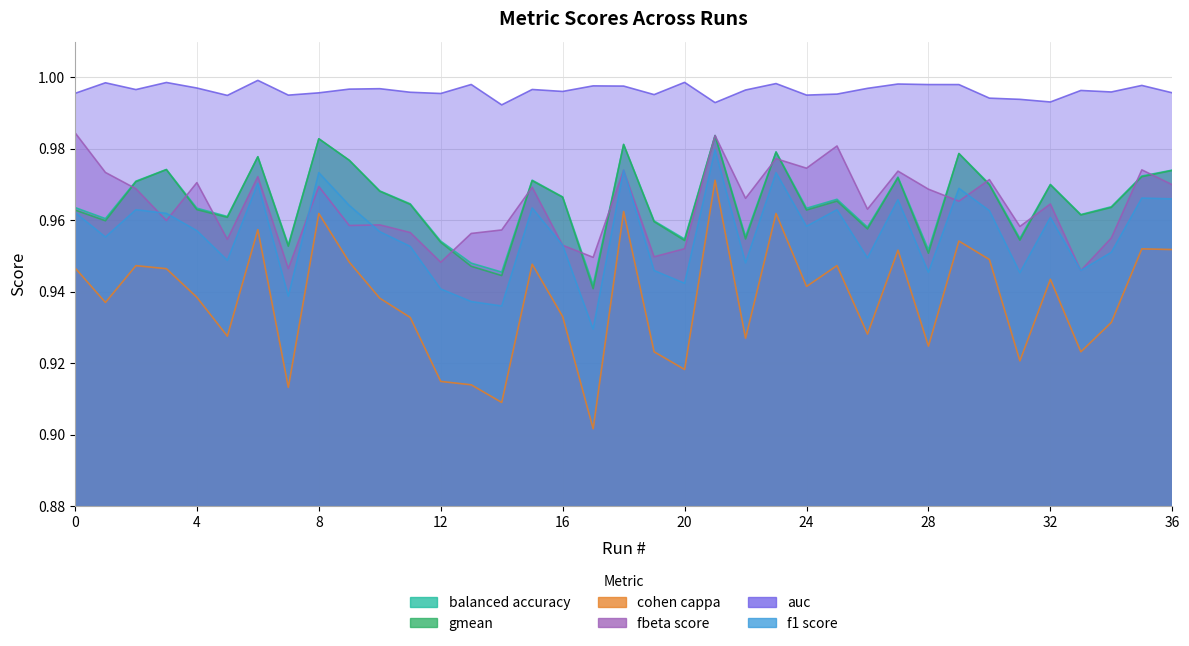

How many balanced_accuracy values are between 0 and 1?

37